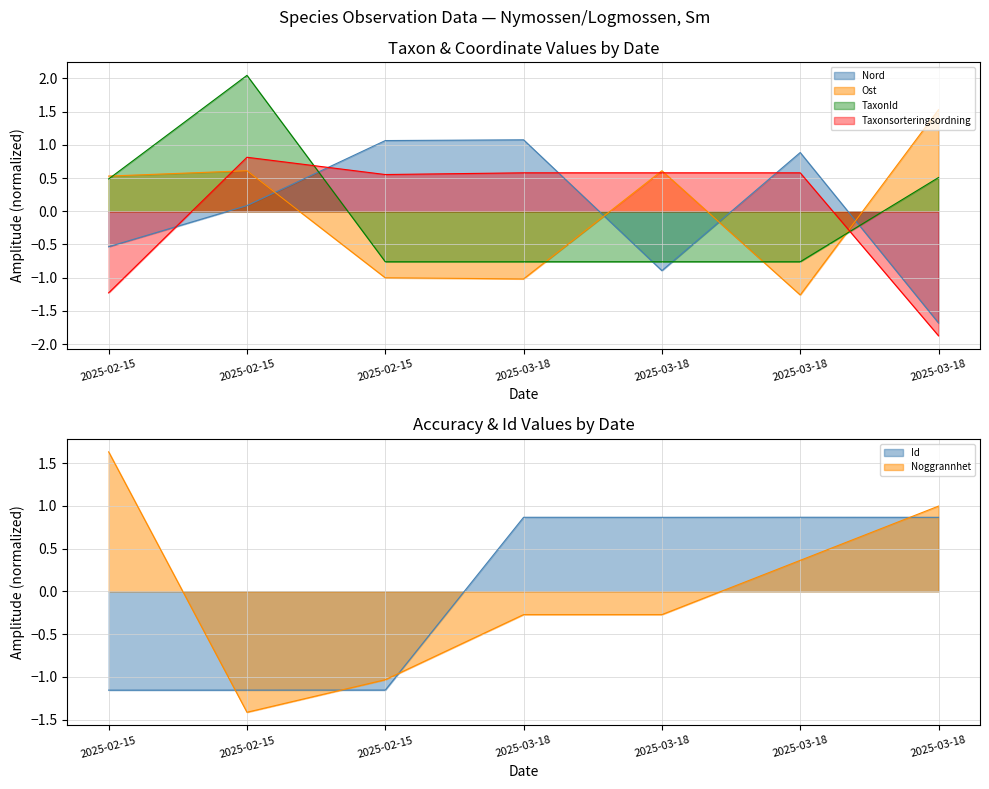

At which label does Id first exceed 0?

2025-03-18